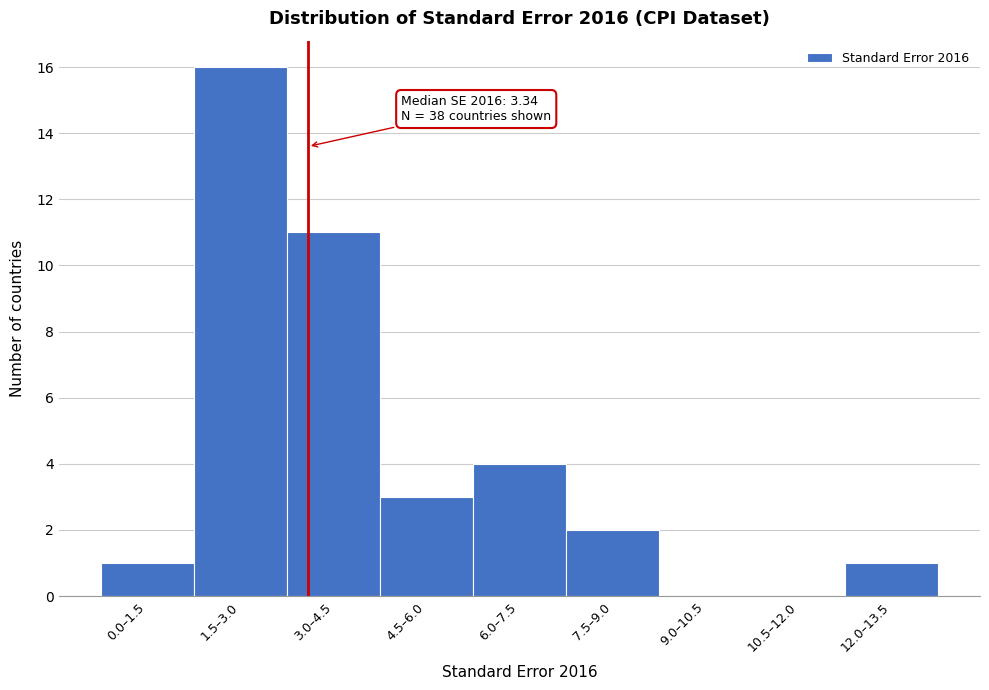

Reading left to right, extract all data points from this chart.

0.0–1.5=1	1.5–3.0=16	3.0–4.5=11	4.5–6.0=3	6.0–7.5=4	7.5–9.0=2	9.0–10.5=0	10.5–12.0=0	12.0–13.5=1